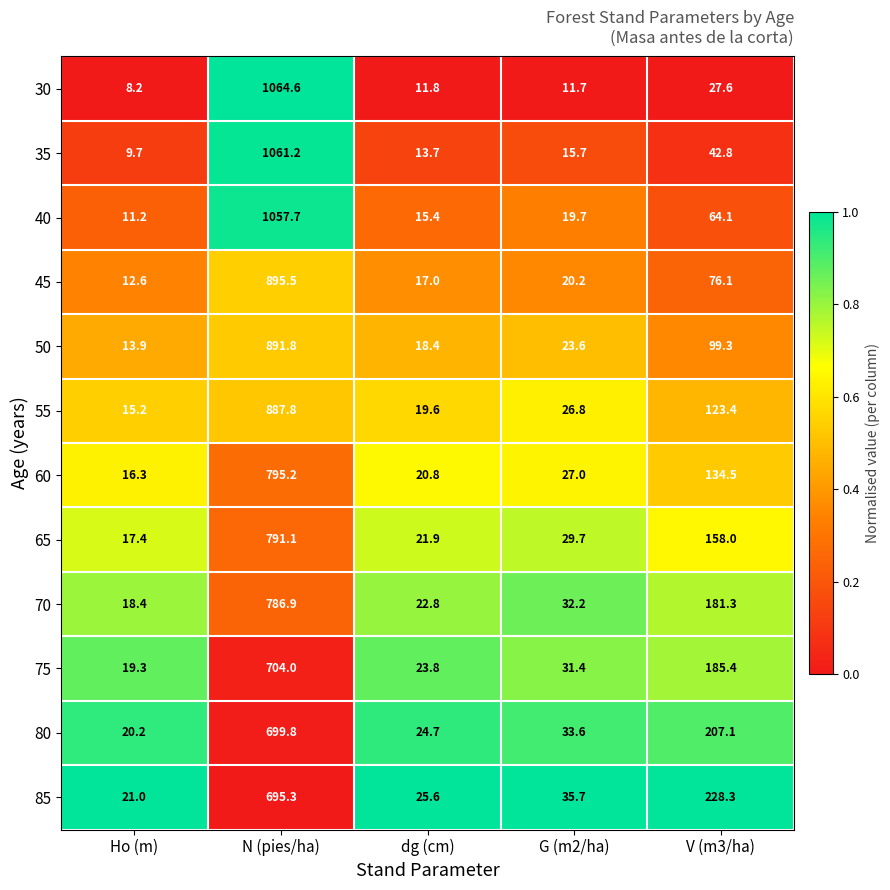

Where does the 35 series first go above 15?

N (pies/ha)